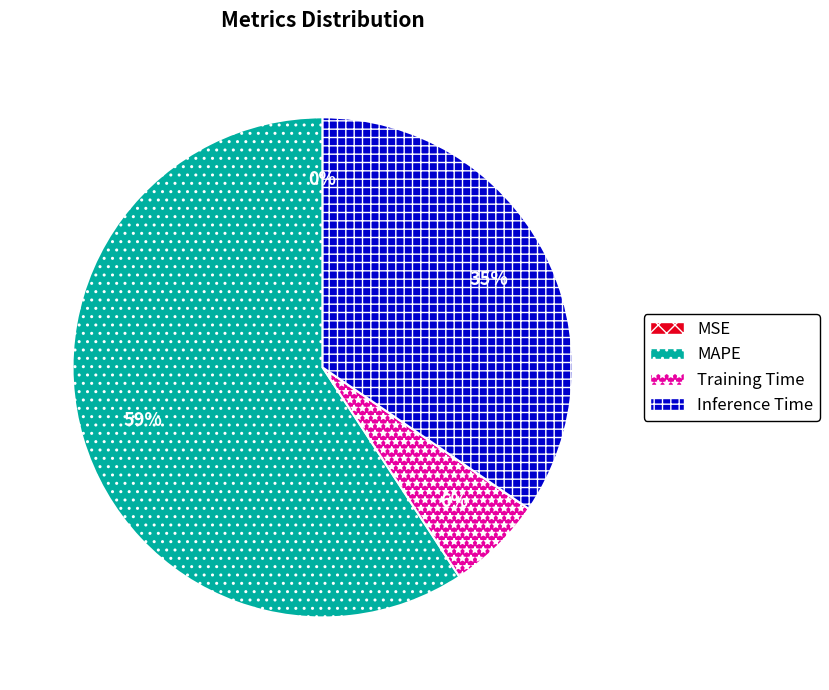

Do MAPE and Training Time together represent more than half of the pie?

Yes